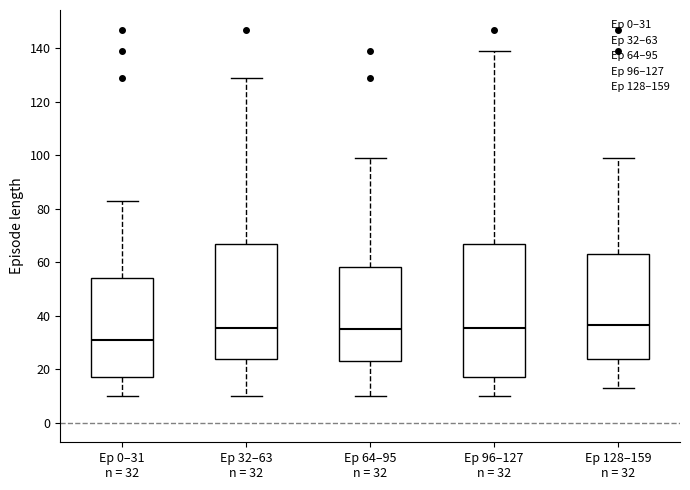

Comparing the boxes themselves (not the whiskers), which one is the tallest?

Ep 96–127 n = 32